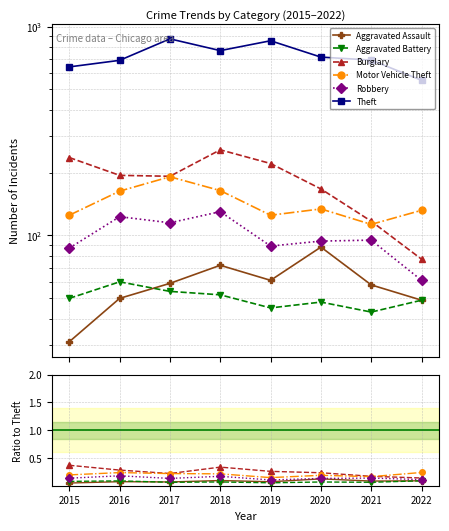

True or false: Theft and Burglary intersect in this chart.

False